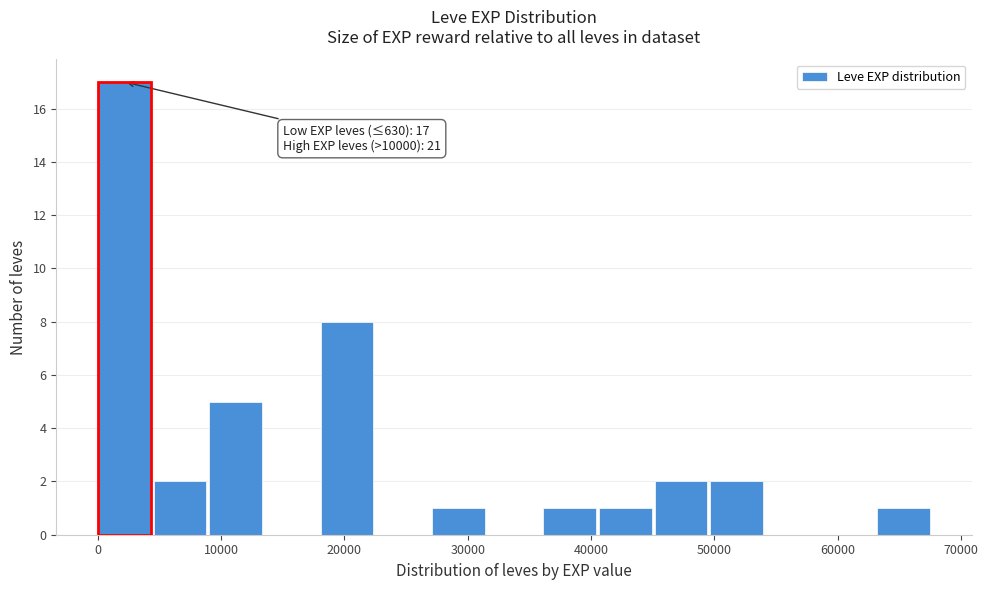

Which range on the x-axis has the tallest bar?

0 to 5000